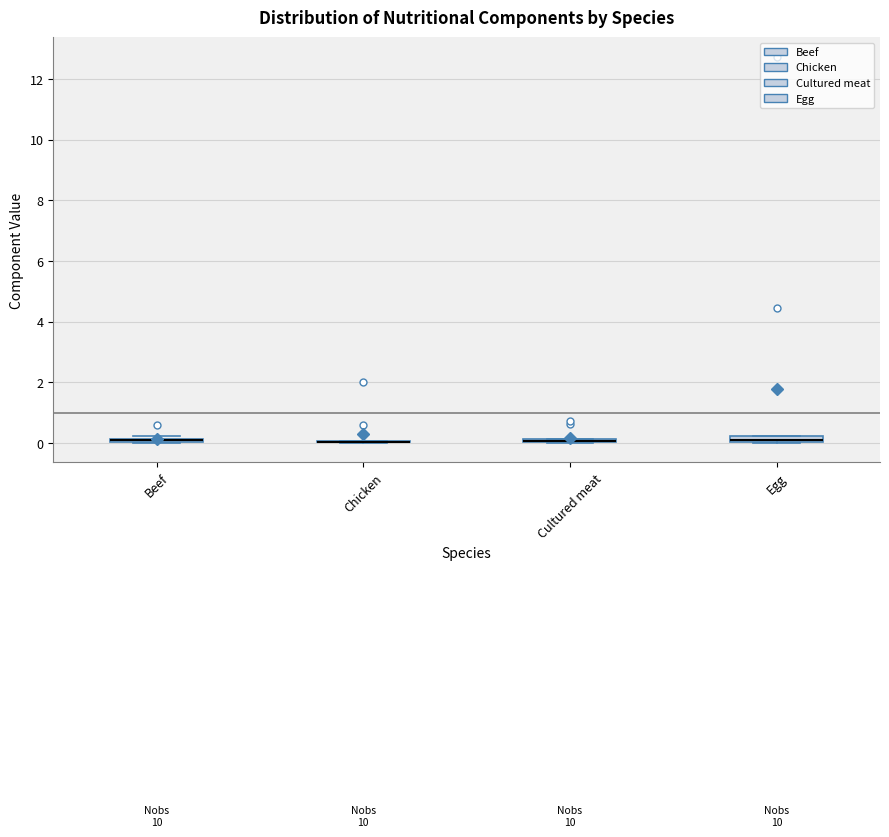

Where is the upper edge of the box for Cultured meat on the y-axis? The values are not printed on the chart, so give them approximately, as read against the axis.

0.2